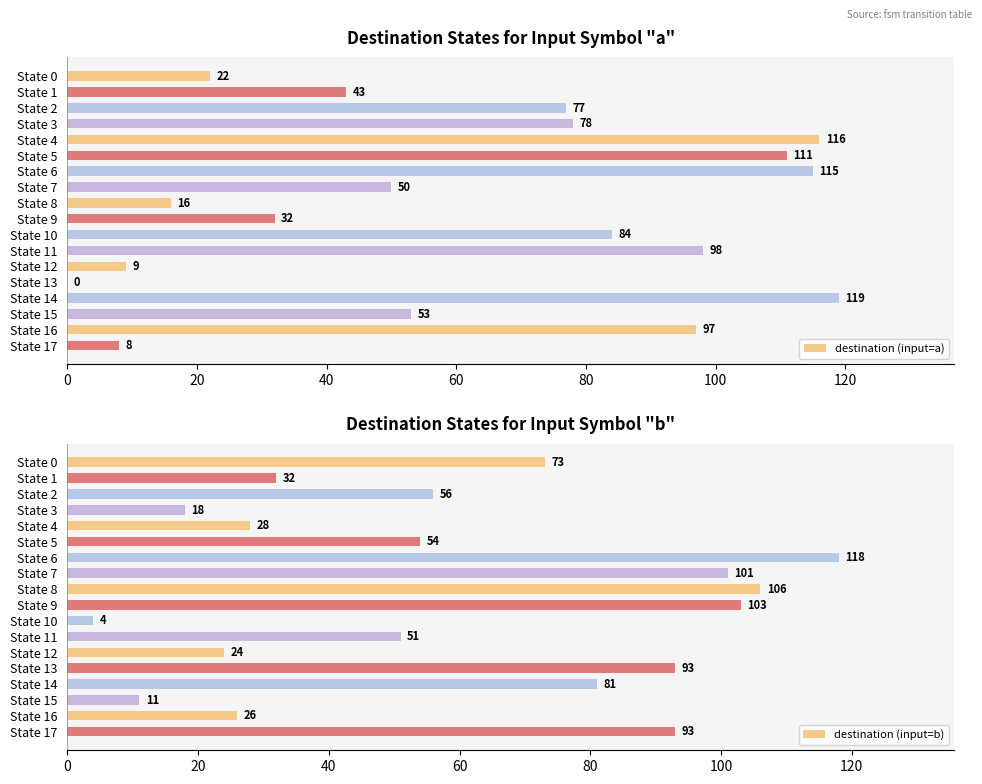

List the series in order of their overall mean, highest first.

destination (input=a), destination (input=b)